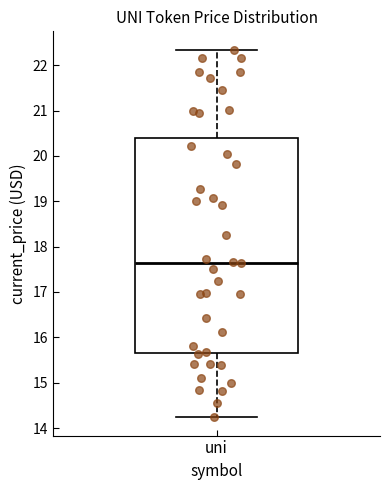

Where is the upper edge of the box for uni on the y-axis? The values are not printed on the chart, so give them approximately, as read against the axis.

20.4